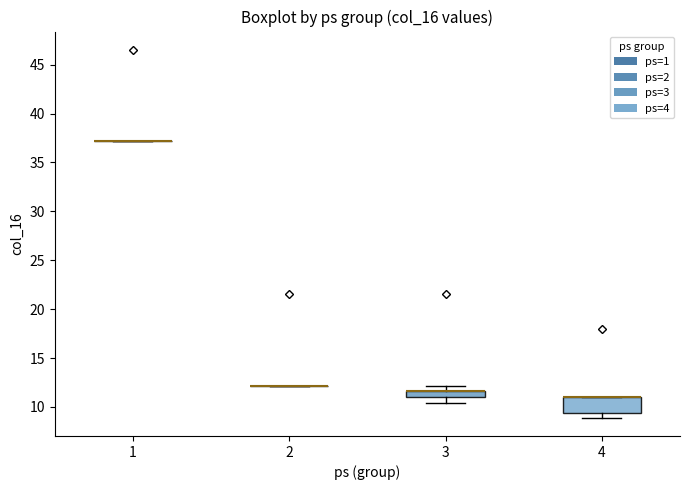

Comparing the boxes themselves (not the whiskers), which one is the tallest?

4